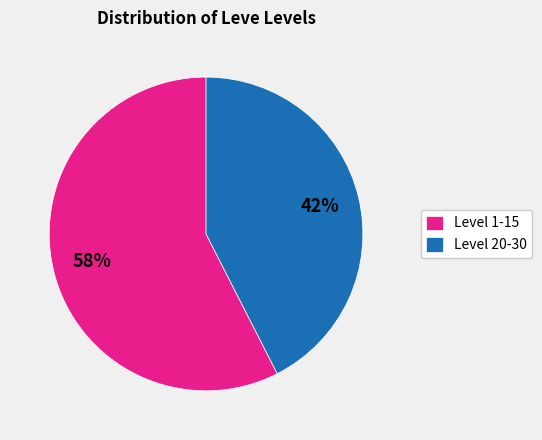

How many slices are in this pie chart?

2